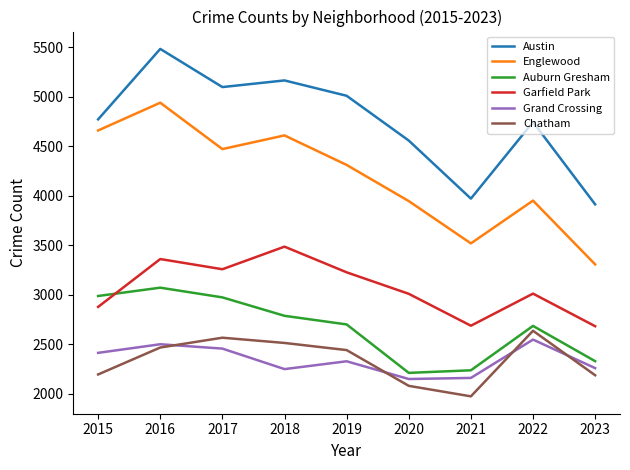

How many lines are shown in the chart?

6